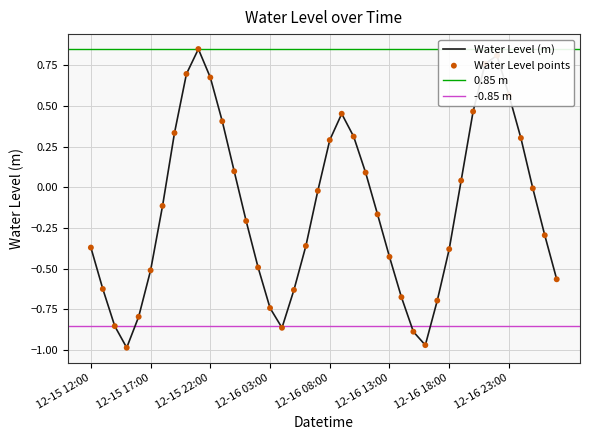

What is the change in value from 2023-12-16 20:00:00 to 2023-12-17 01:00:00?

-0.5